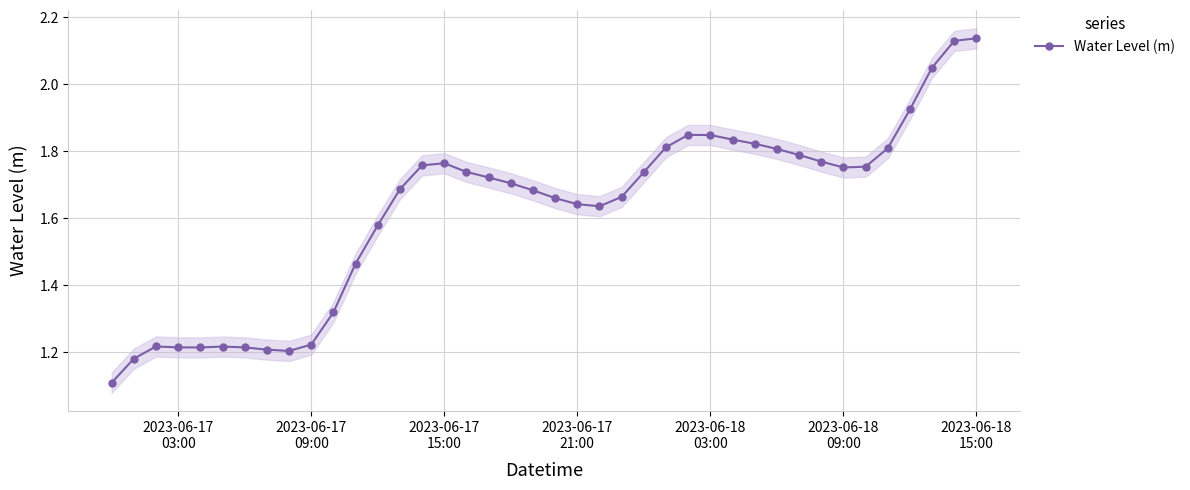

What is the average value?

1.6